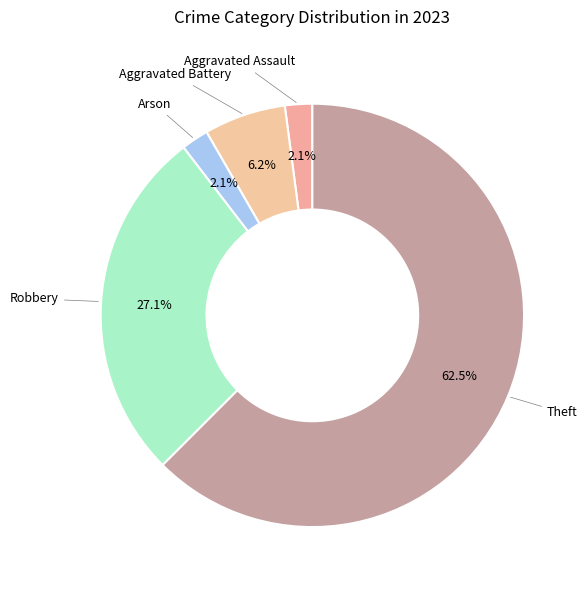

How many slices are in this pie chart?

5